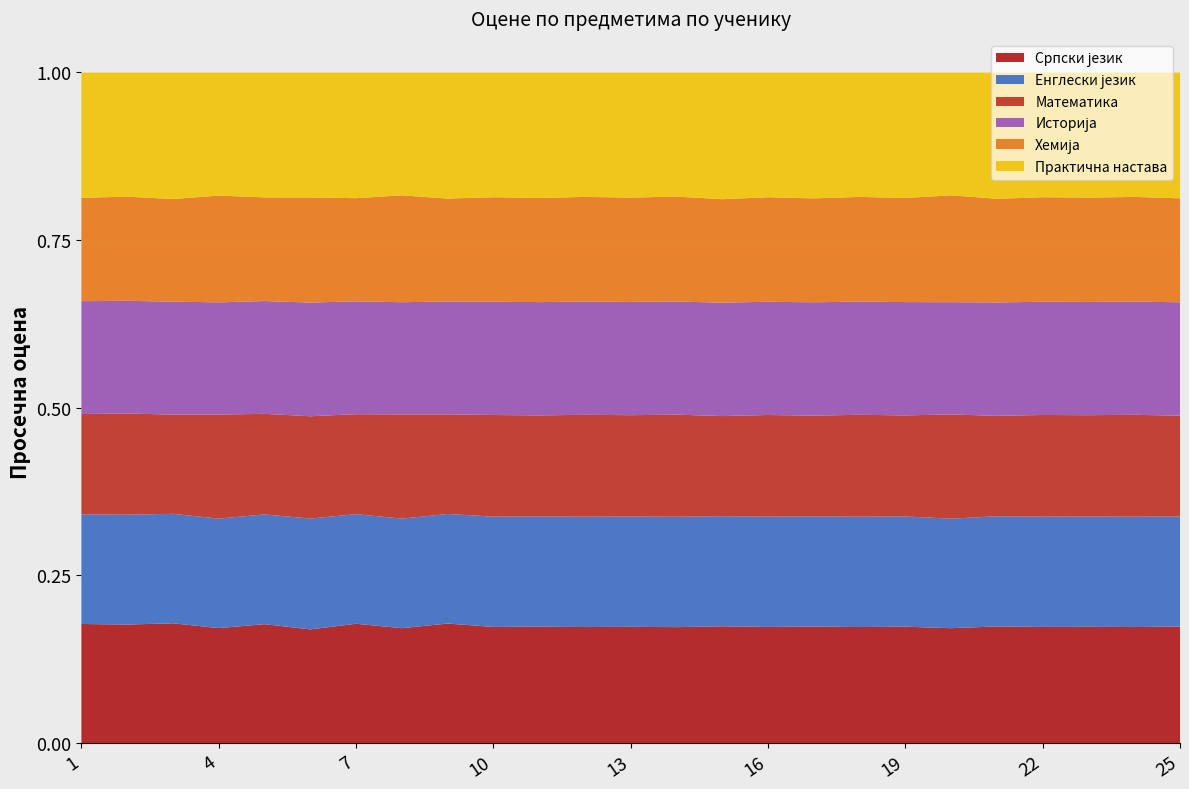

Reading right to left, extract all data points from this chart.

Српски језик: 25=3.7	24=4.1	23=3.9	22=4.0	21=3.6	20=4.3	19=3.8	18=4.1	17=3.7	16=4.0	15=3.5	14=4.2	13=3.9	12=4.1	11=3.8	10=4.0	9=3.6	8=4.3	7=3.7	6=4.0	5=3.9	4=4.2	3=3.5	2=4.1	1=3.8
Енглески језик: 25=3.5	24=3.9	23=3.7	22=3.8	21=3.4	20=4.1	19=3.6	18=3.9	17=3.5	16=3.8	15=3.3	14=4.0	13=3.7	12=3.9	11=3.6	10=3.8	9=3.3	8=4.1	7=3.4	6=3.9	5=3.6	4=4.0	3=3.2	2=3.8	1=3.5
Математика: 25=3.2	24=3.6	23=3.4	22=3.5	21=3.1	20=3.9	19=3.3	18=3.6	17=3.2	16=3.5	15=3.0	14=3.7	13=3.4	12=3.6	11=3.3	10=3.5	9=3.0	8=3.9	7=3.1	6=3.6	5=3.3	4=3.8	3=2.9	2=3.5	1=3.2
Историја: 25=3.6	24=4.0	23=3.8	22=3.9	21=3.5	20=4.2	19=3.7	18=4.0	17=3.6	16=3.9	15=3.4	14=4.1	13=3.8	12=4.0	11=3.7	10=3.9	9=3.4	8=4.2	7=3.5	6=4.0	5=3.7	4=4.1	3=3.3	2=3.9	1=3.6
Хемија: 25=3.3	24=3.7	23=3.5	22=3.6	21=3.2	20=4.0	19=3.4	18=3.7	17=3.3	16=3.6	15=3.1	14=3.8	13=3.5	12=3.7	11=3.4	10=3.6	9=3.1	8=4.0	7=3.2	6=3.7	5=3.4	4=3.9	3=3.0	2=3.6	1=3.3
Практична настава: 25=4.0	24=4.4	23=4.2	22=4.3	21=3.9	20=4.6	19=4.1	18=4.4	17=4.0	16=4.3	15=3.8	14=4.5	13=4.2	12=4.4	11=4.1	10=4.3	9=3.8	8=4.6	7=3.9	6=4.4	5=4.1	4=4.5	3=3.7	2=4.3	1=4.0